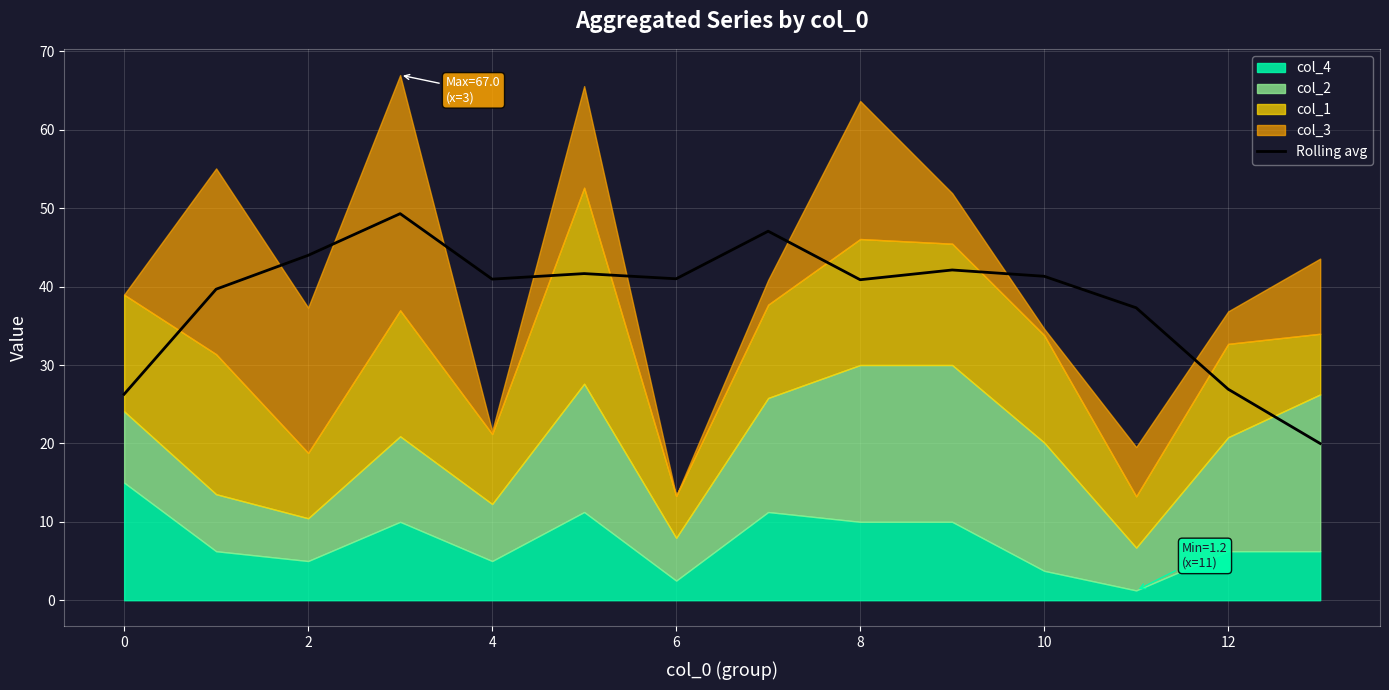

What is the maximum value for Rolling avg?

49.3